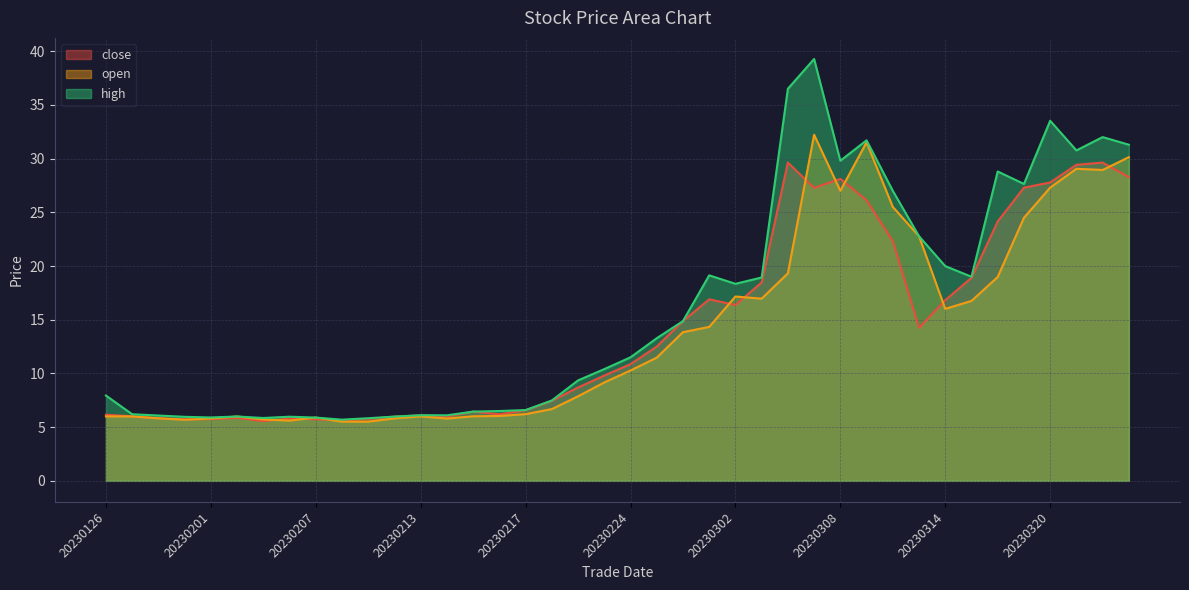

Reading left to right, what are all the values shown in this chart?

close: 20230126=6.2	20230127=6.0	20230130=5.8	20230131=5.7	20230201=5.8	20230202=5.9	20230203=5.6	20230206=5.8	20230207=5.7	20230208=5.6	20230209=5.8	20230210=6.0	20230213=6.1	20230214=6.0	20230215=6.4	20230216=6.2	20230217=6.6	20230221=7.4	20230222=8.7	20230223=9.8	20230224=10.9	20230227=12.5	20230228=14.9	20230301=16.9	20230302=16.4	20230303=18.5	20230306=29.6	20230307=27.3	20230308=28.1	20230309=26.1	20230310=22.3	20230313=14.2	20230314=16.8	20230315=18.9	20230316=24.1	20230317=27.3	20230320=27.8	20230321=29.4	20230322=29.6	20230323=28.3
open: 20230126=6.0	20230127=6.0	20230130=5.8	20230131=5.7	20230201=5.8	20230202=6.0	20230203=5.7	20230206=5.6	20230207=5.9	20230208=5.5	20230209=5.5	20230210=5.8	20230213=6.0	20230214=5.8	20230215=6.0	20230216=6.0	20230217=6.2	20230221=6.7	20230222=7.9	20230223=9.2	20230224=10.3	20230227=11.5	20230228=13.8	20230301=14.3	20230302=17.2	20230303=17.0	20230306=19.3	20230307=32.2	20230308=27.0	20230309=31.5	20230310=25.5	20230313=22.8	20230314=16.0	20230315=16.8	20230316=19.0	20230317=24.5	20230320=27.3	20230321=29.1	20230322=28.9	20230323=30.1
high: 20230126=7.9	20230127=6.2	20230130=6.1	20230131=6.0	20230201=5.9	20230202=6.0	20230203=5.8	20230206=6.0	20230207=5.9	20230208=5.7	20230209=5.8	20230210=6.0	20230213=6.1	20230214=6.1	20230215=6.4	20230216=6.5	20230217=6.6	20230221=7.5	20230222=9.3	20230223=10.4	20230224=11.5	20230227=13.3	20230228=14.9	20230301=19.1	20230302=18.3	20230303=18.9	20230306=36.5	20230307=39.3	20230308=29.8	20230309=31.7	20230310=27.0	20230313=22.8	20230314=20.0	20230315=19.0	20230316=28.8	20230317=27.6	20230320=33.5	20230321=30.8	20230322=32.0	20230323=31.3